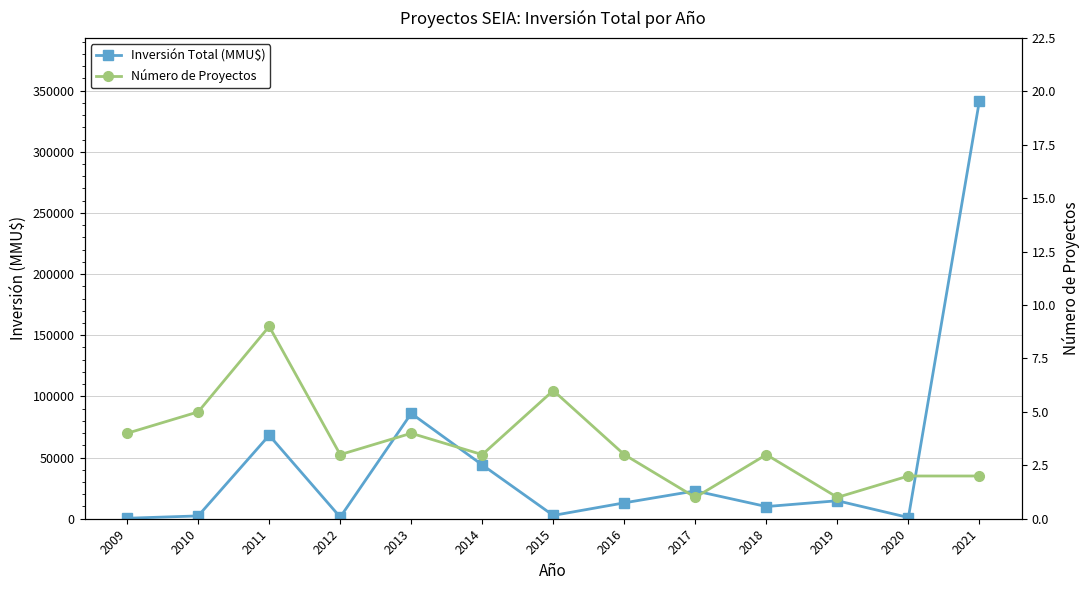

In Inversión Total (MMU$), how many points are lower than both neighbors (excluding endpoints)?

4